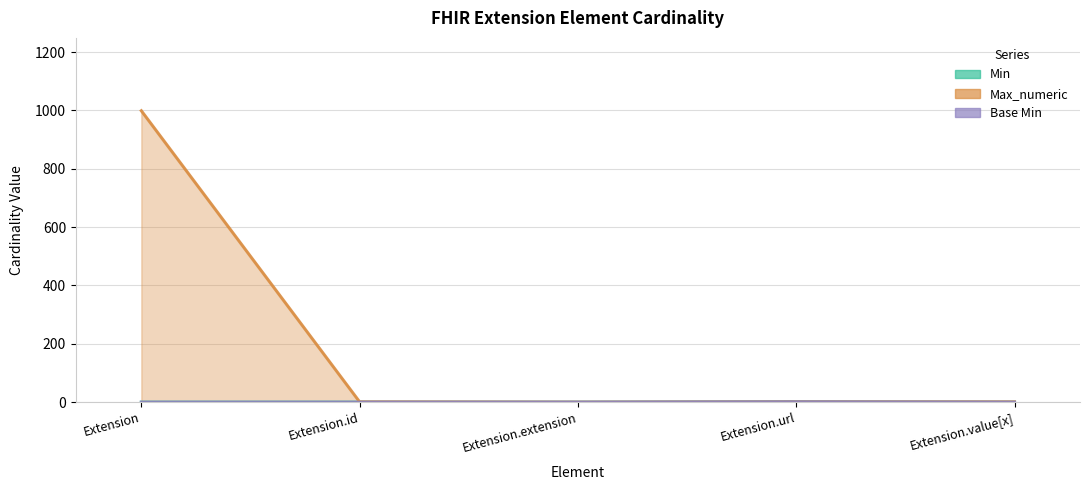

True or false: Base Min (line) and Min (line) intersect in this chart.

False